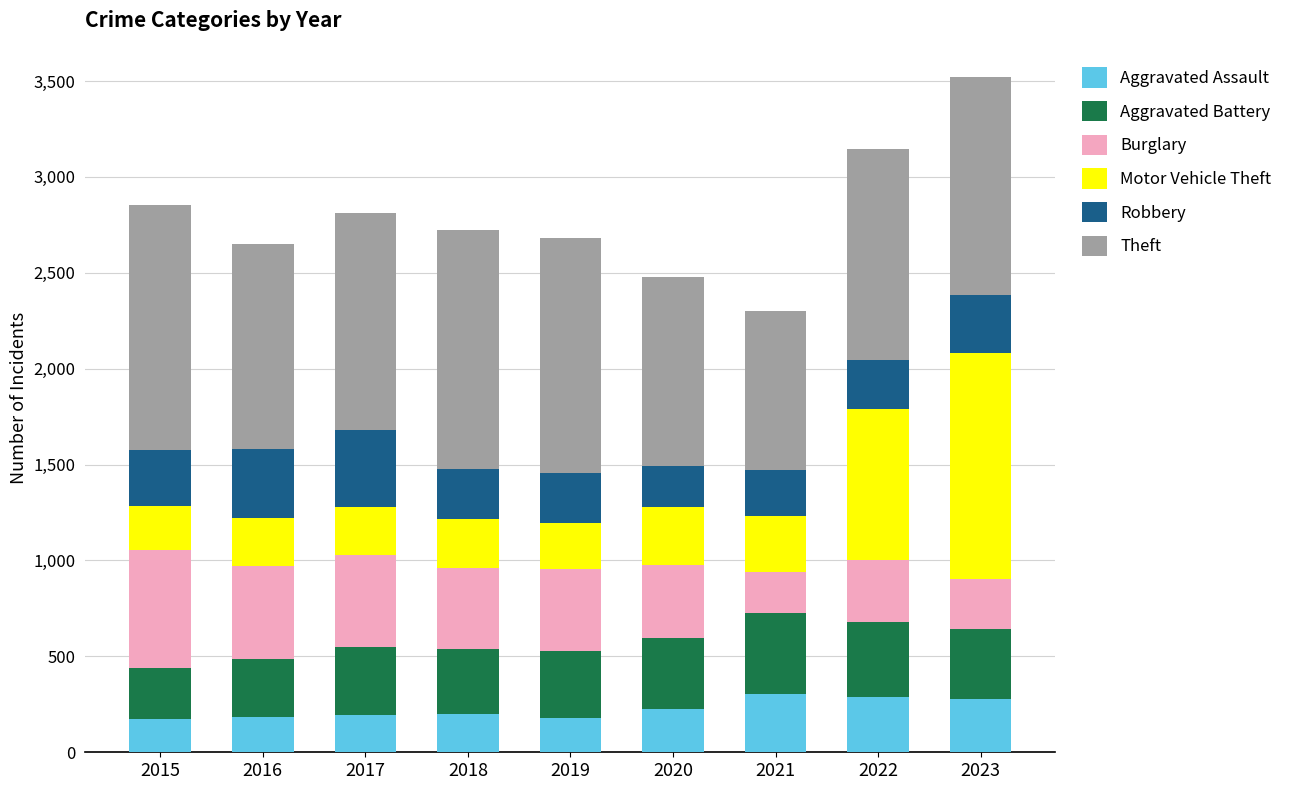

Are the bars horizontal?

No